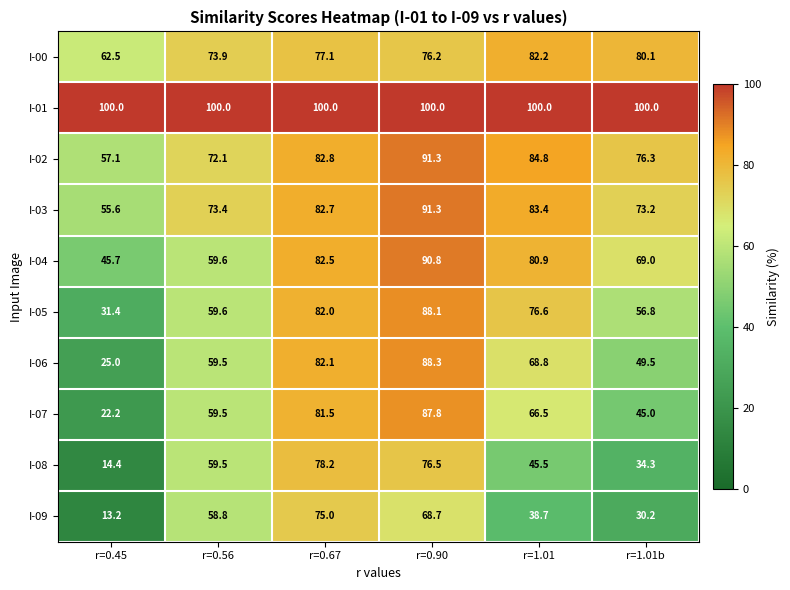

At which category does the chart reach its minimum across all series?

r=0.45